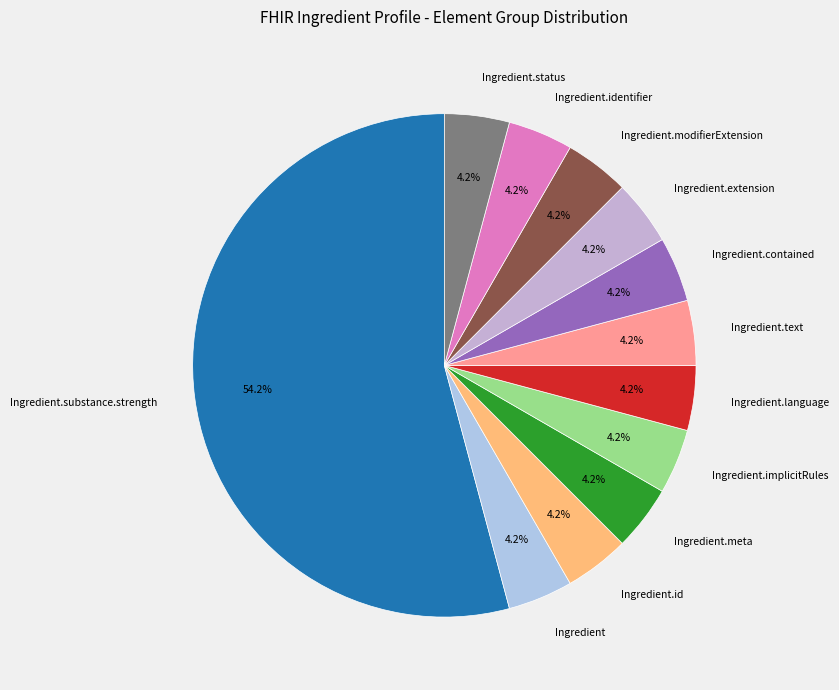

What is the ratio of the value at Ingredient.modifierExtension to the value at Ingredient.identifier?

1.0